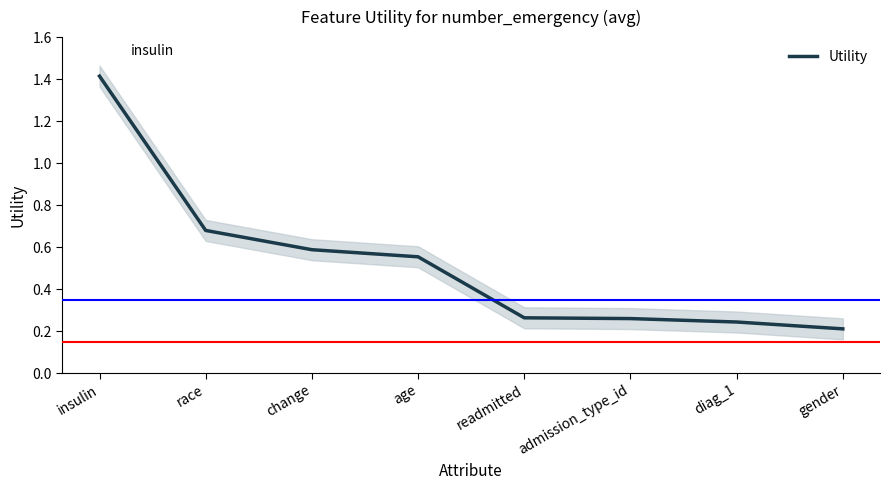

What is the label of the 1st point from the right?

gender